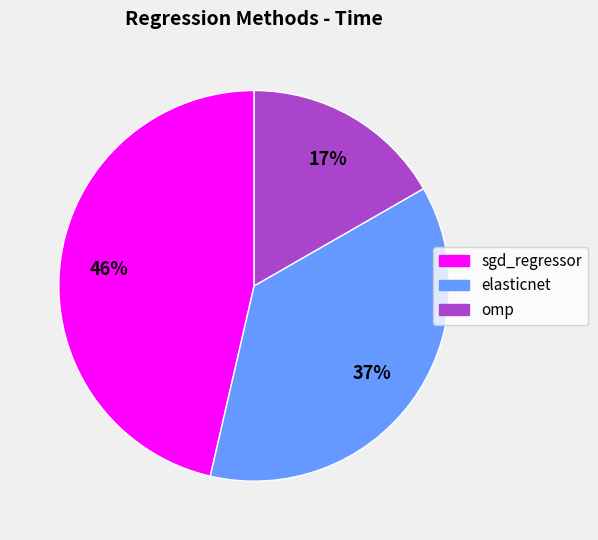

Does elasticnet account for over 50% of the chart?

No